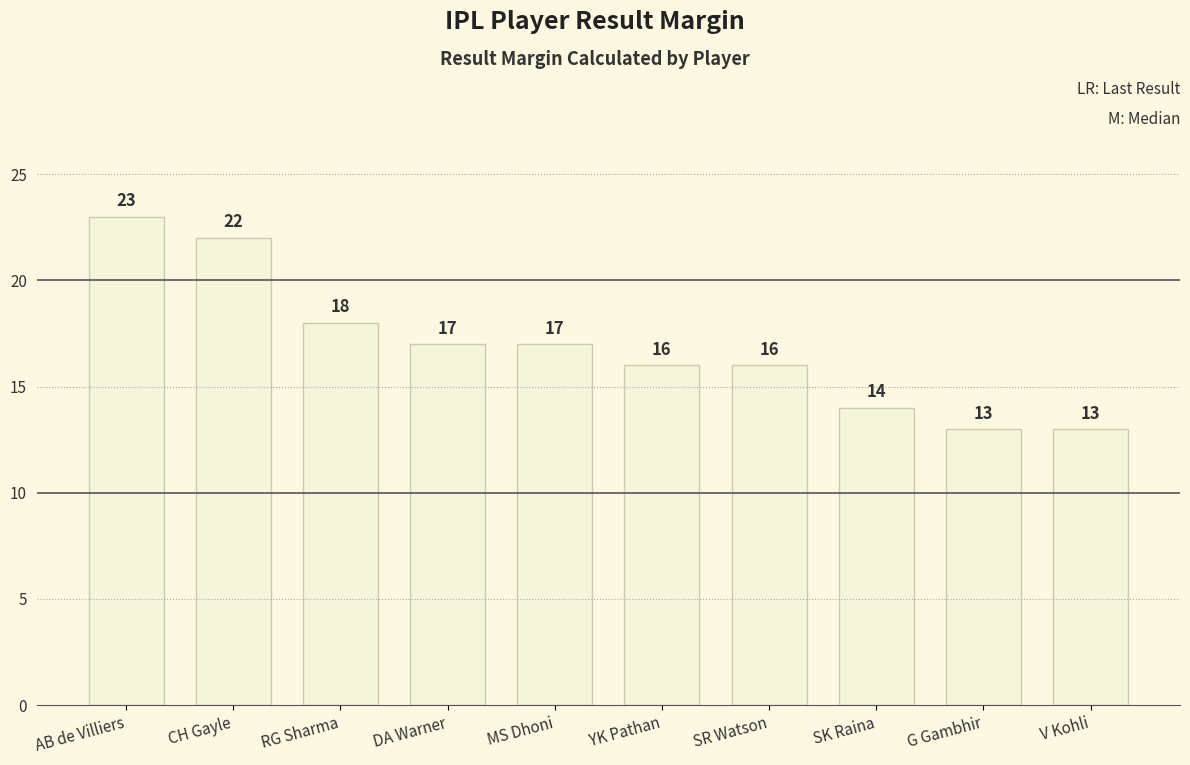

True or false: the data shows 33 at CH Gayle.

False